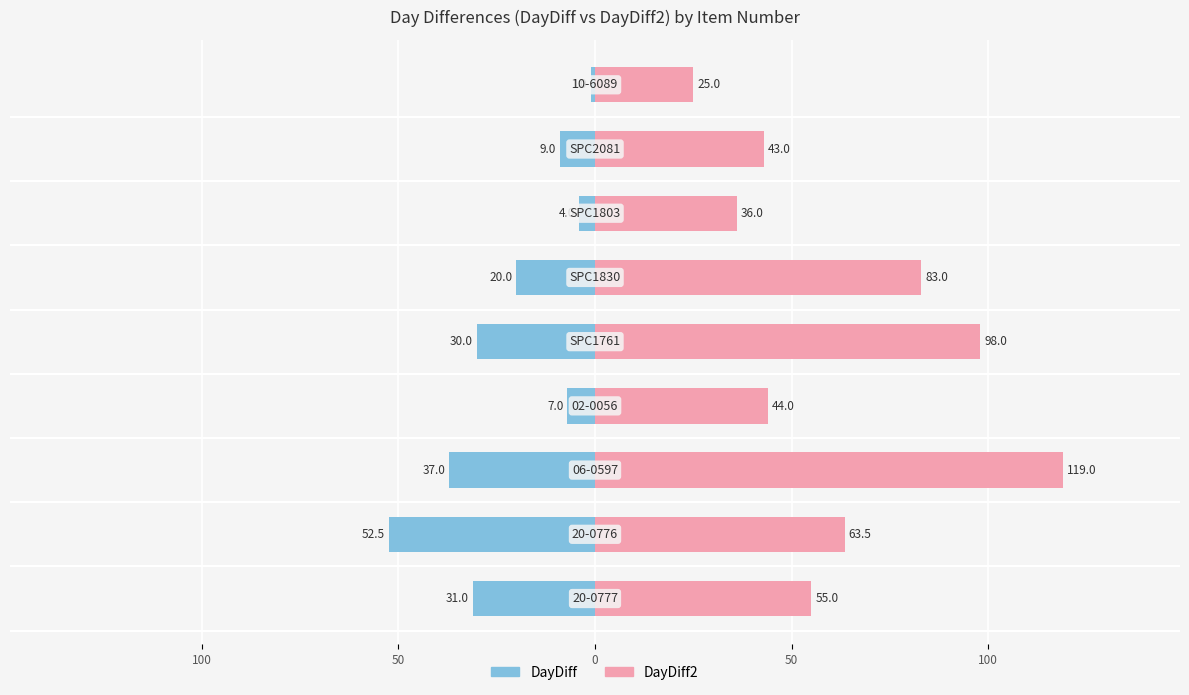

At how many categories does at least one series exceed 103?

1